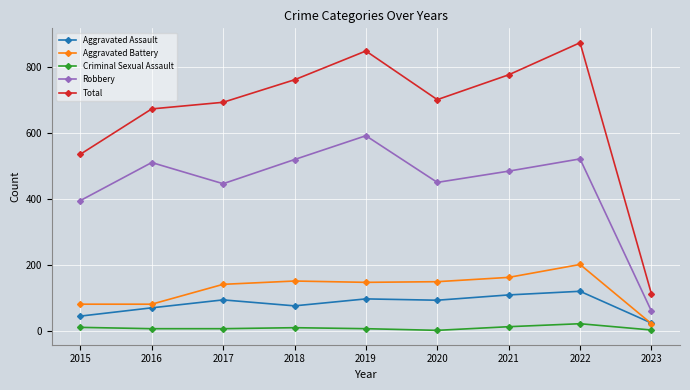

Which series changed the most between 2015 and 2019?

Total